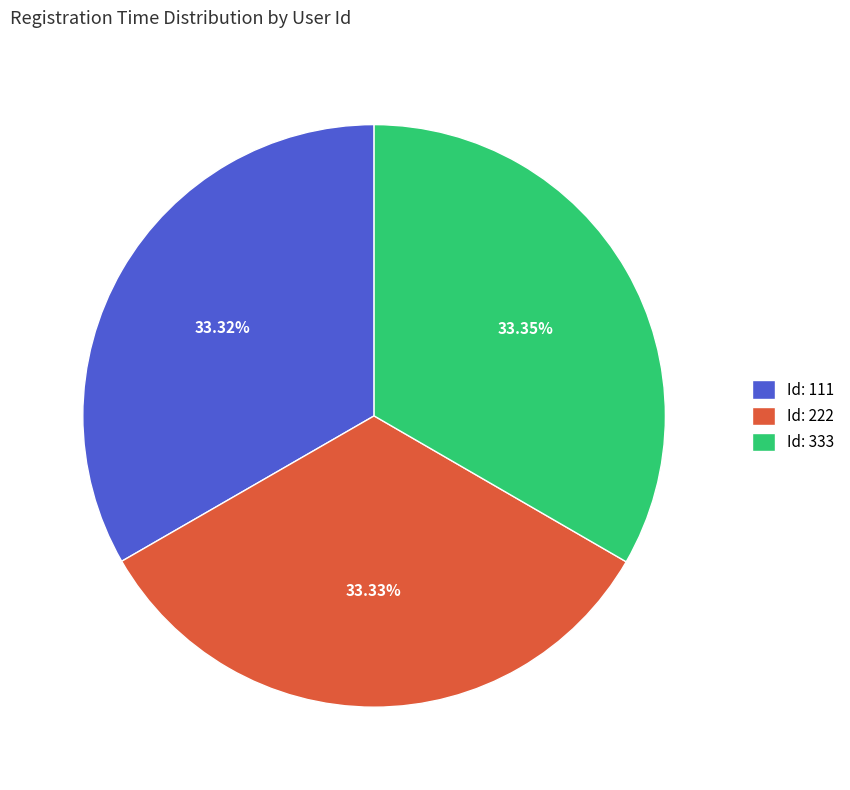

To the nearest percent, what is the average slice percentage?

33%